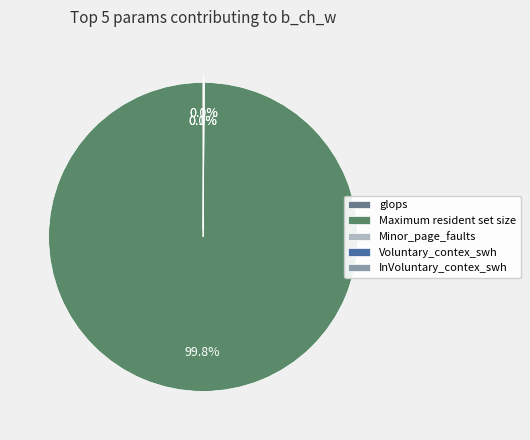

What is the largest slice in the pie chart?

Maximum resident set size